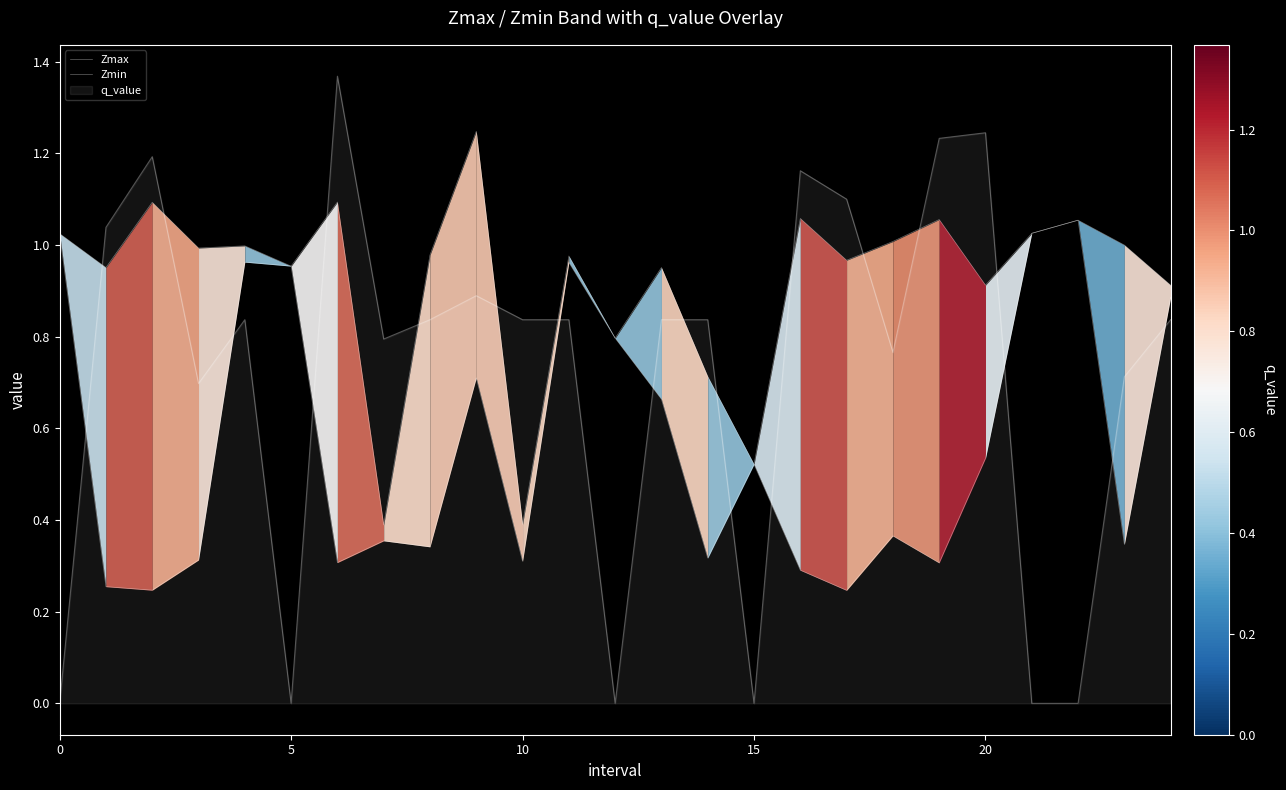

True or false: Zmin has more than 0 interior local peaks.

True